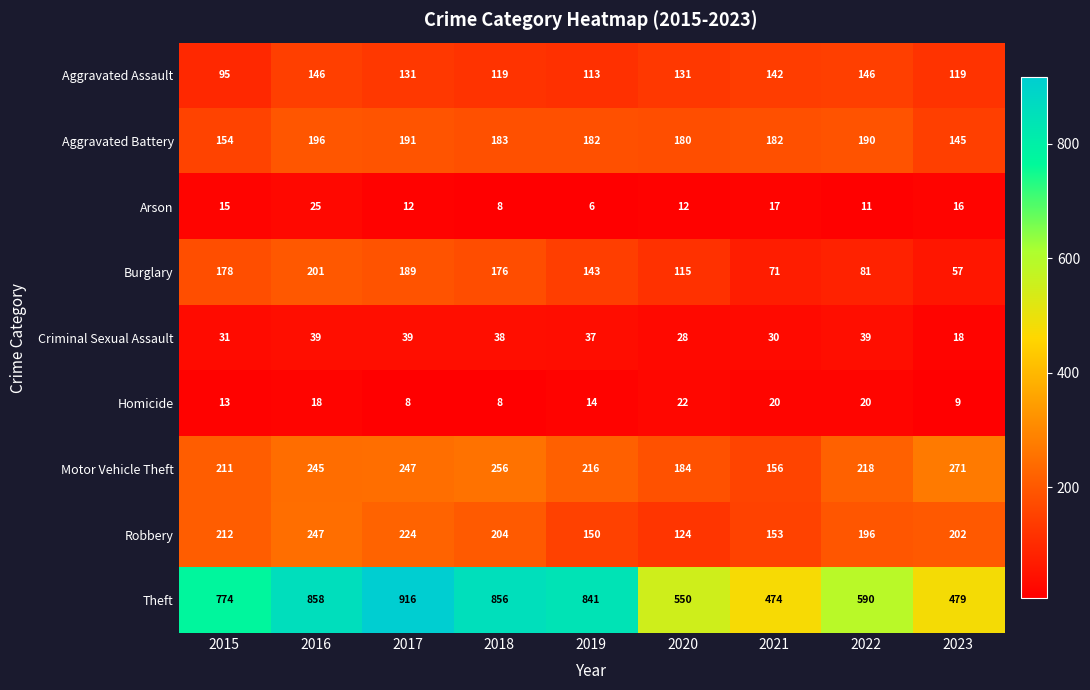

Which series has the largest total across all categories?

Theft